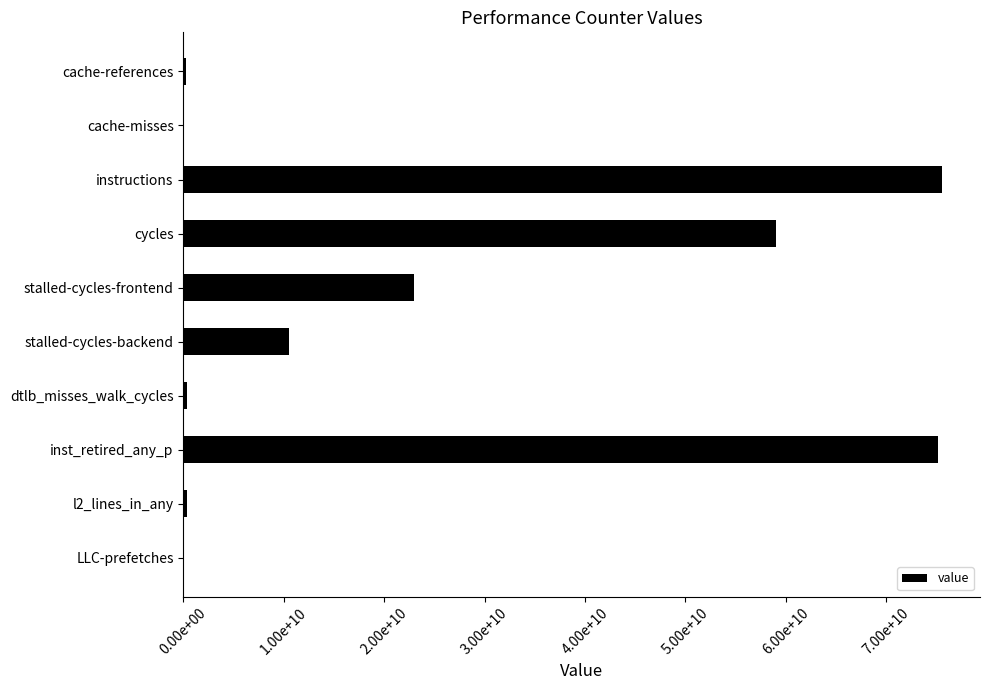

Does the chart contain any negative values?

No